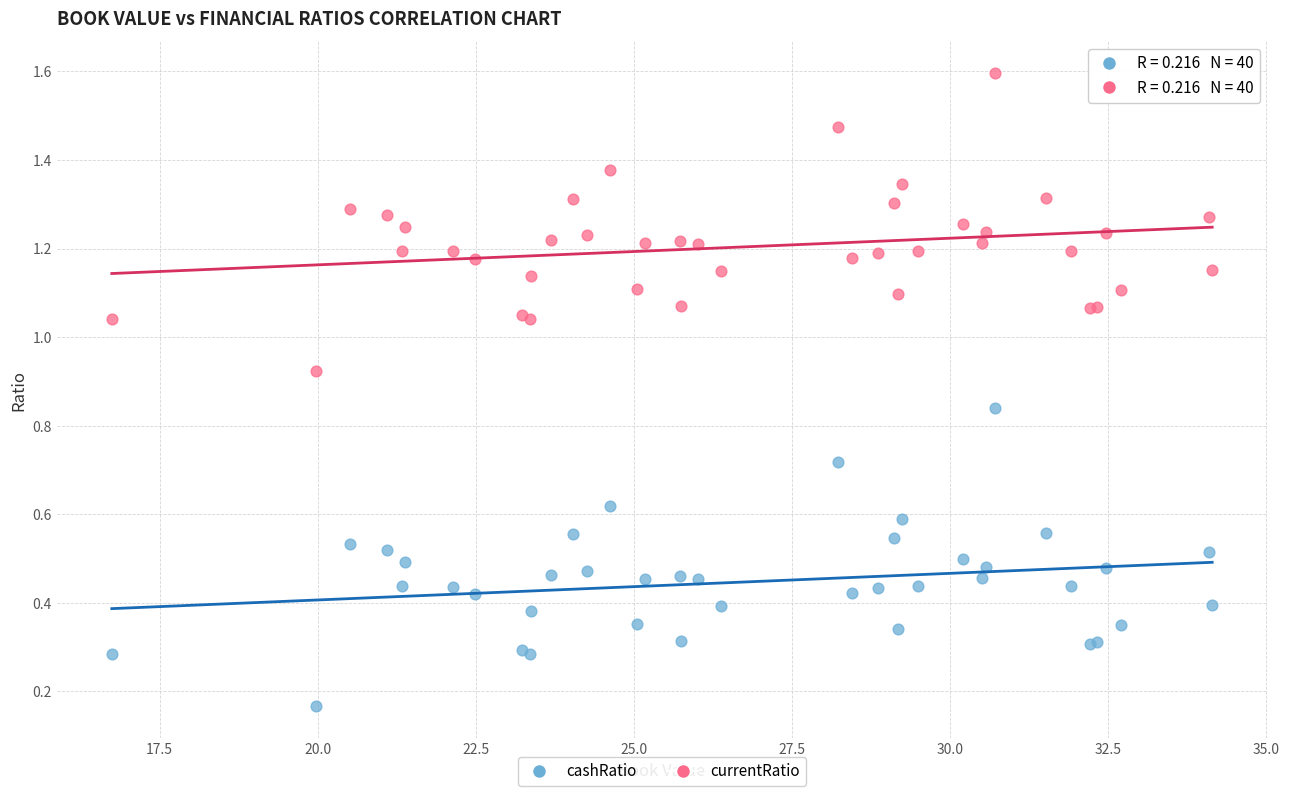

What is the X range (max minus min) for the scatter plot?

17.4